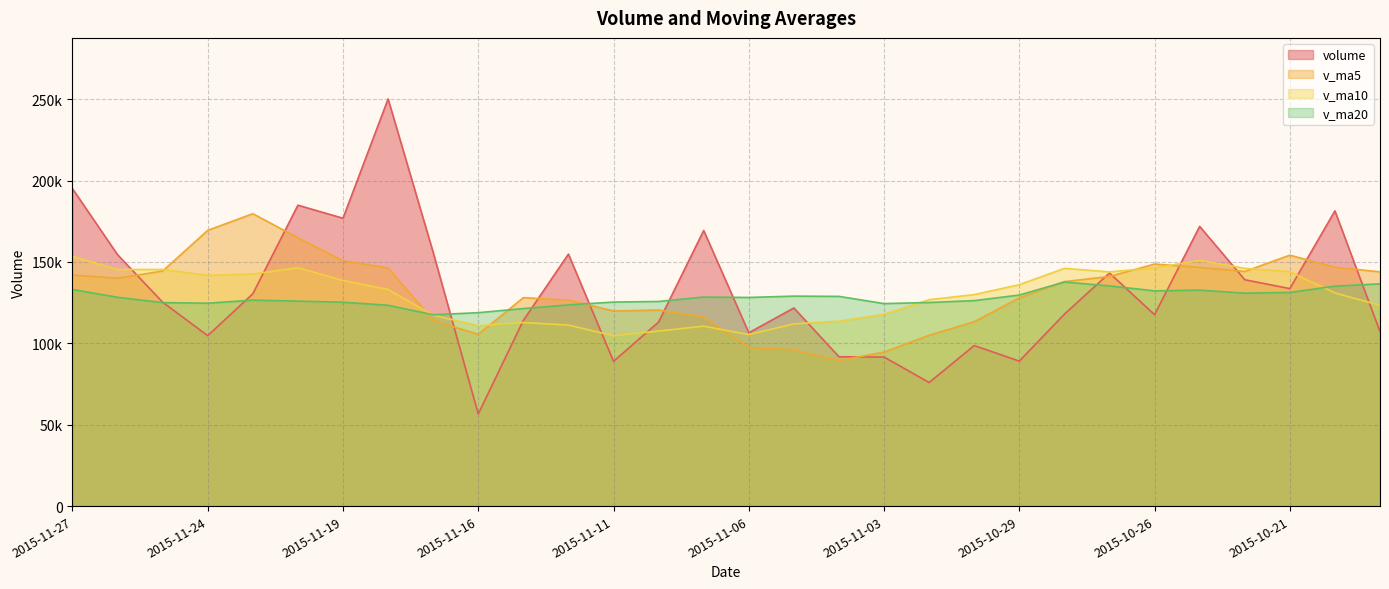

Between 2015-11-09 and 2015-10-20, which series saw the biggest shift?

v_ma5